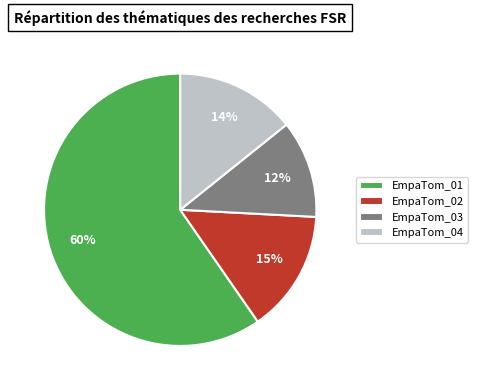

To the nearest percent, what percentage of the pie is EmpaTom_04?

14%